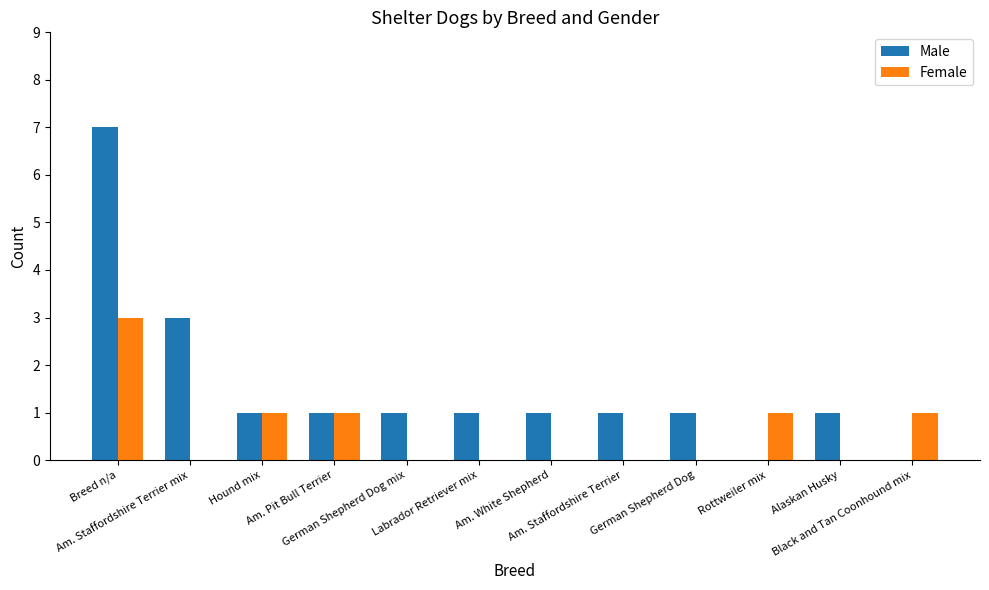

Which series has the largest total across all categories?

Male